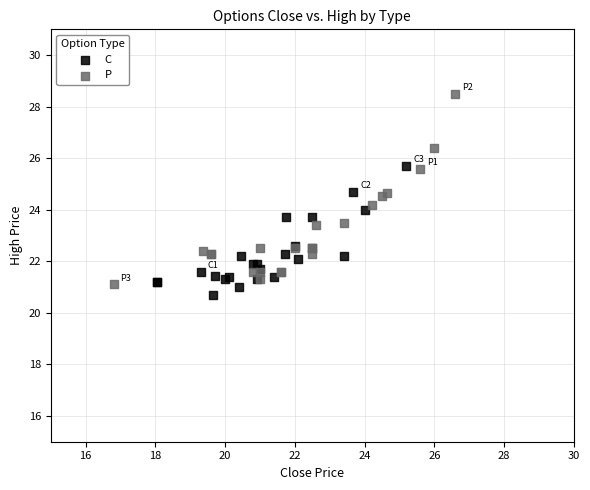

What are all the series names shown in the legend?

C, P